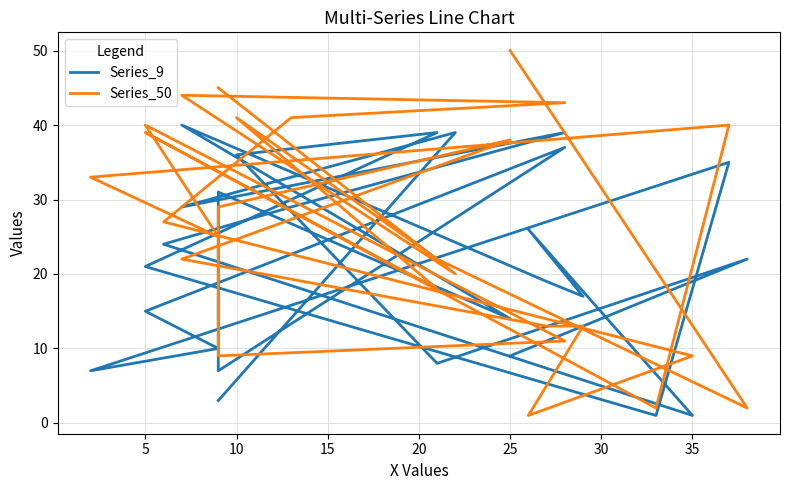

At 5, list the series in order from largest to smallest.

Series_50, Series_9